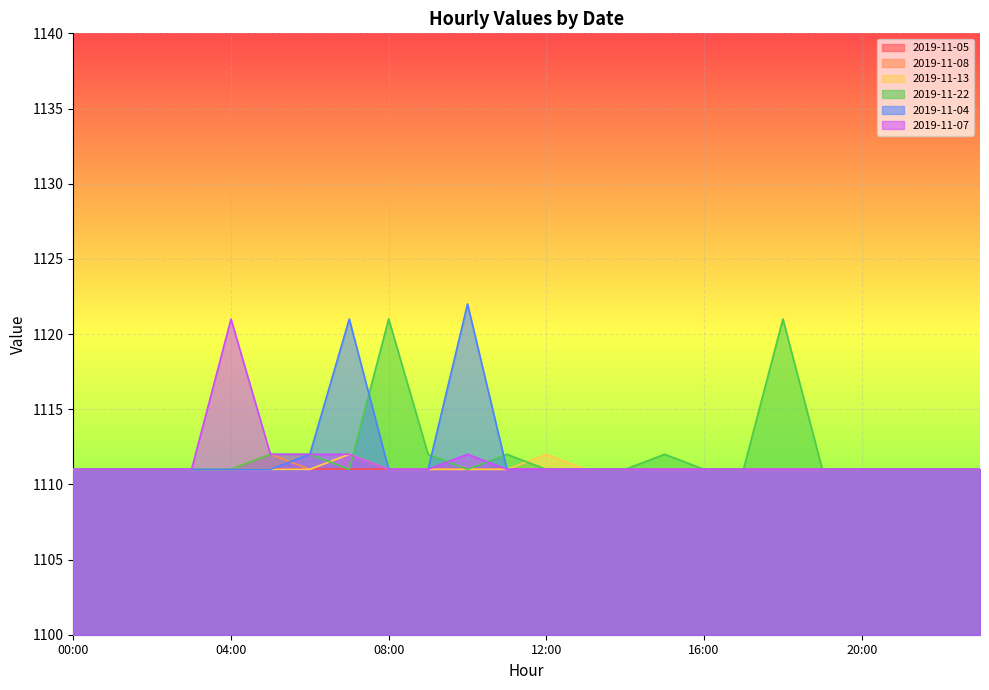

What is the sum of all 2019-11-04 values?

26686